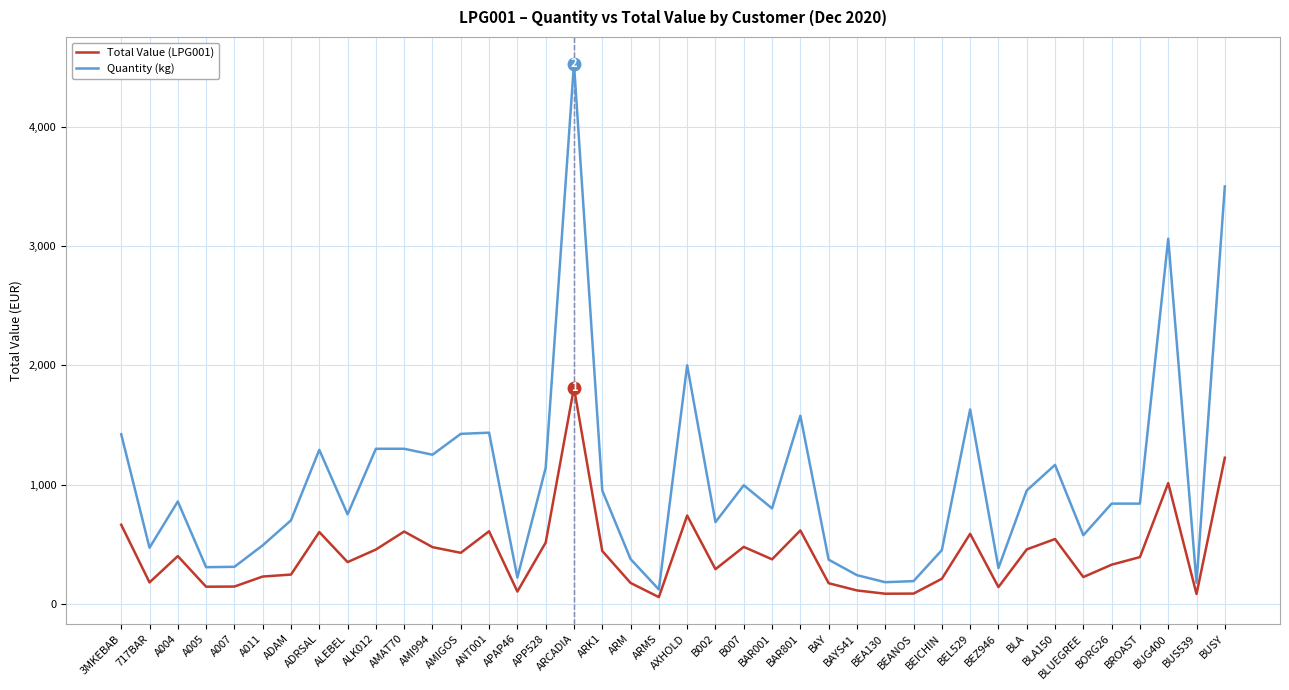

Which series has the widest spread of values?

Quantity (kg)